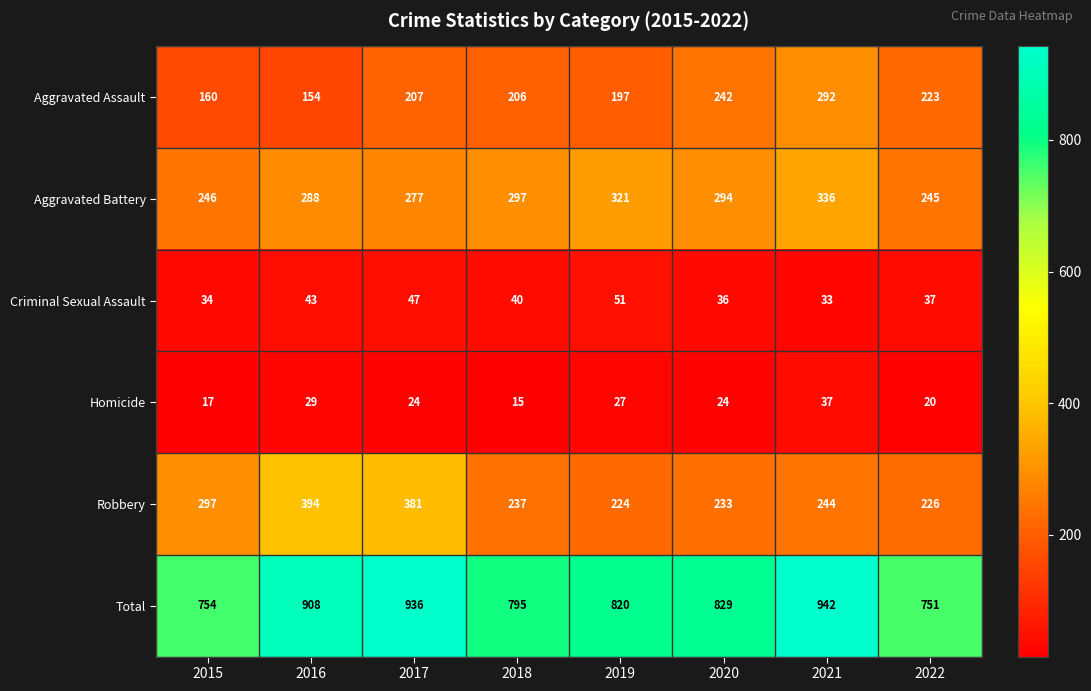

The value of Aggravated Battery at 2015 is 246. True or false?

True